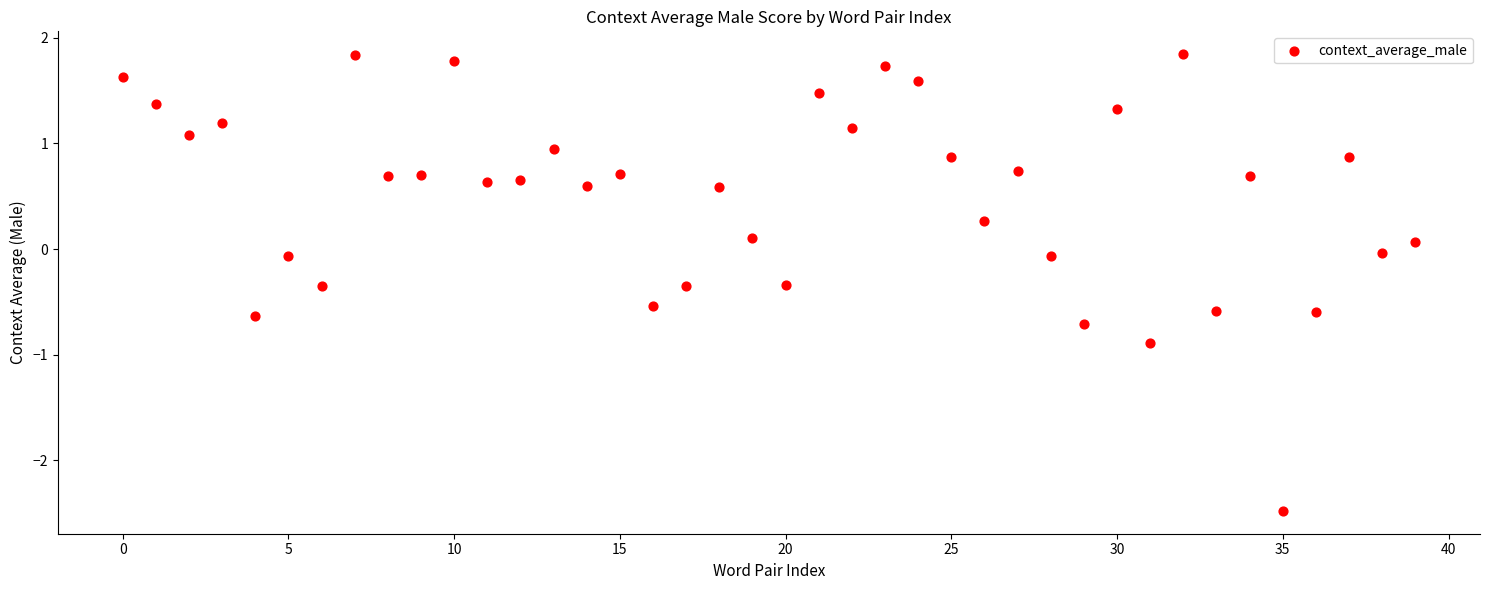

What is the range of Y values (max minus min)?

4.3